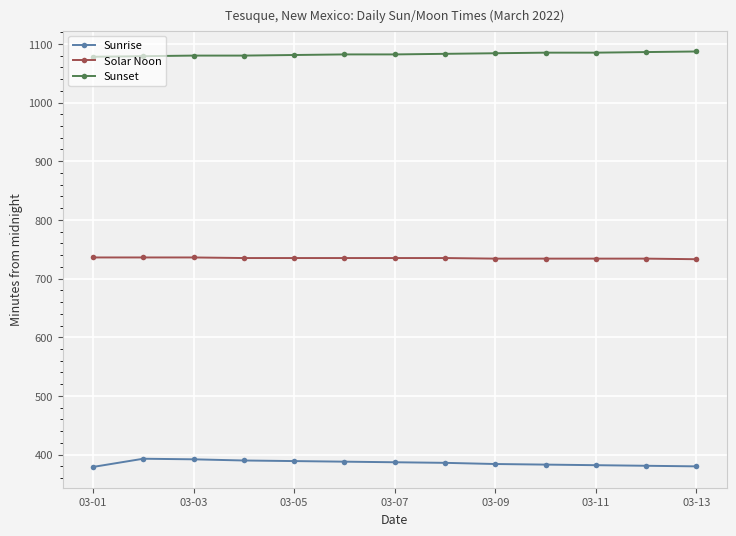

List the series in order of their overall mean, lowest first.

Sunrise, Solar Noon, Sunset